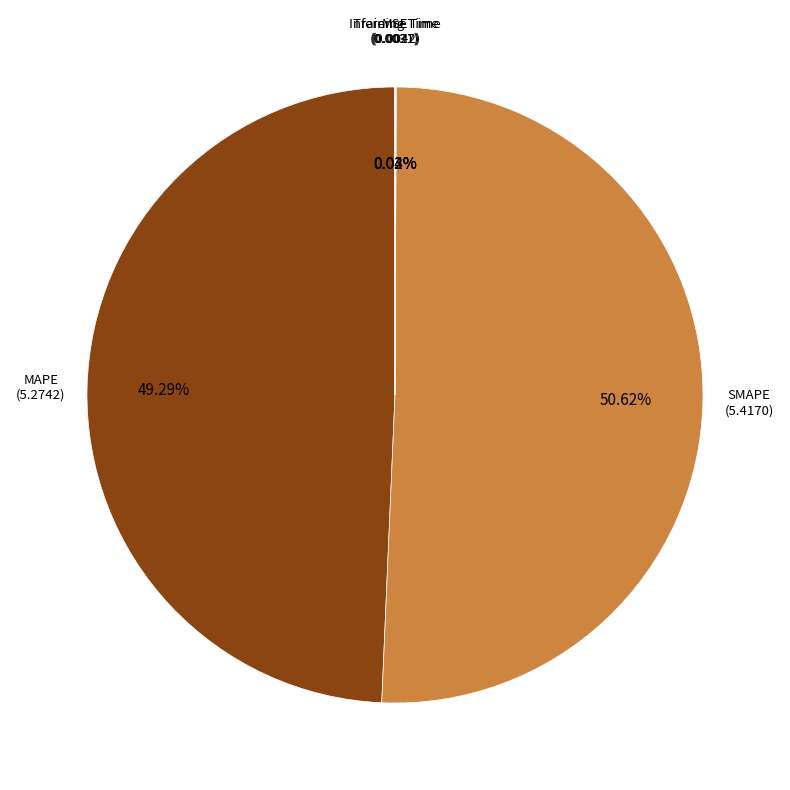

Does SMAPE represent more than half of the total?

Yes